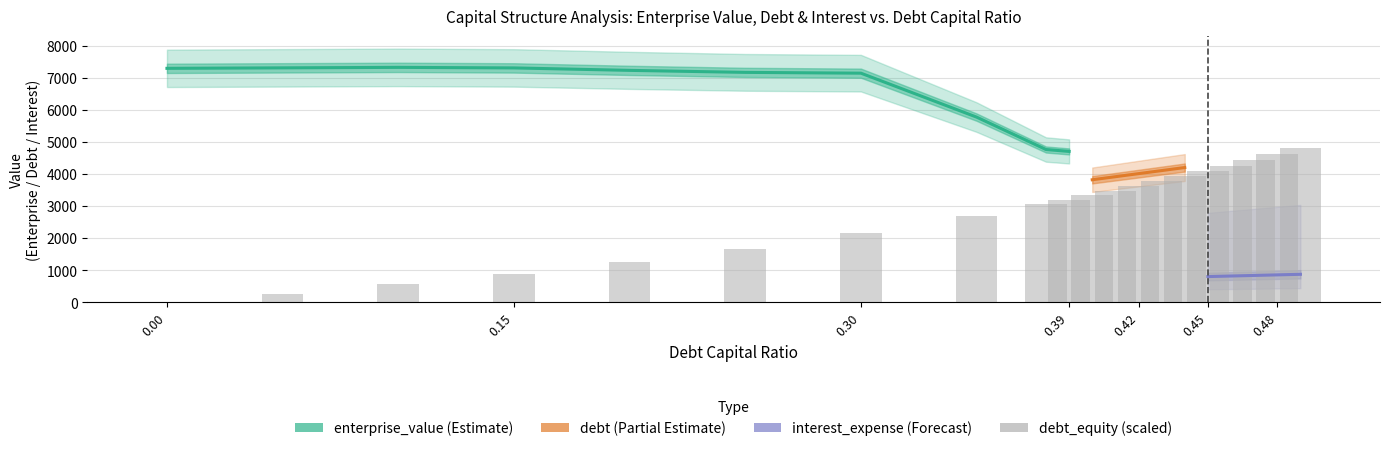

The value of debt at enterprise_value is 275.4. True or false?

False